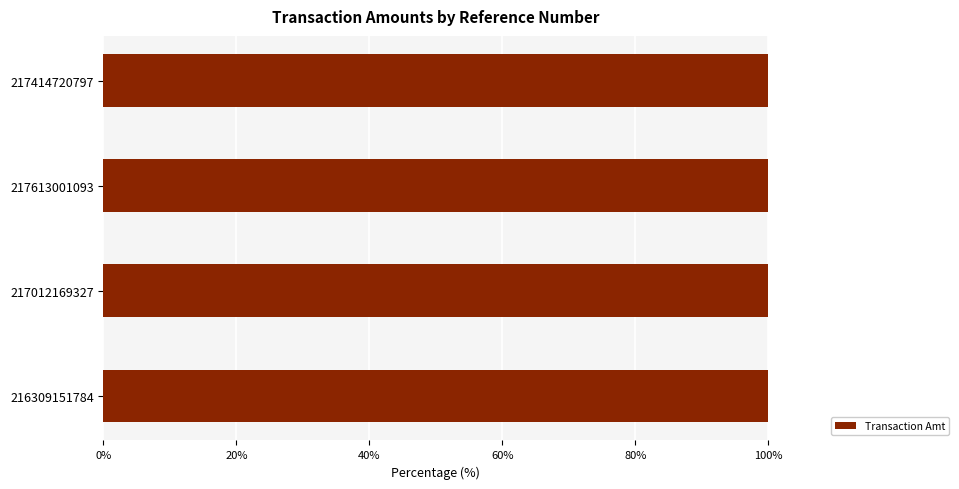

True or false: the data shows 2120.9 at 217613001093.

False